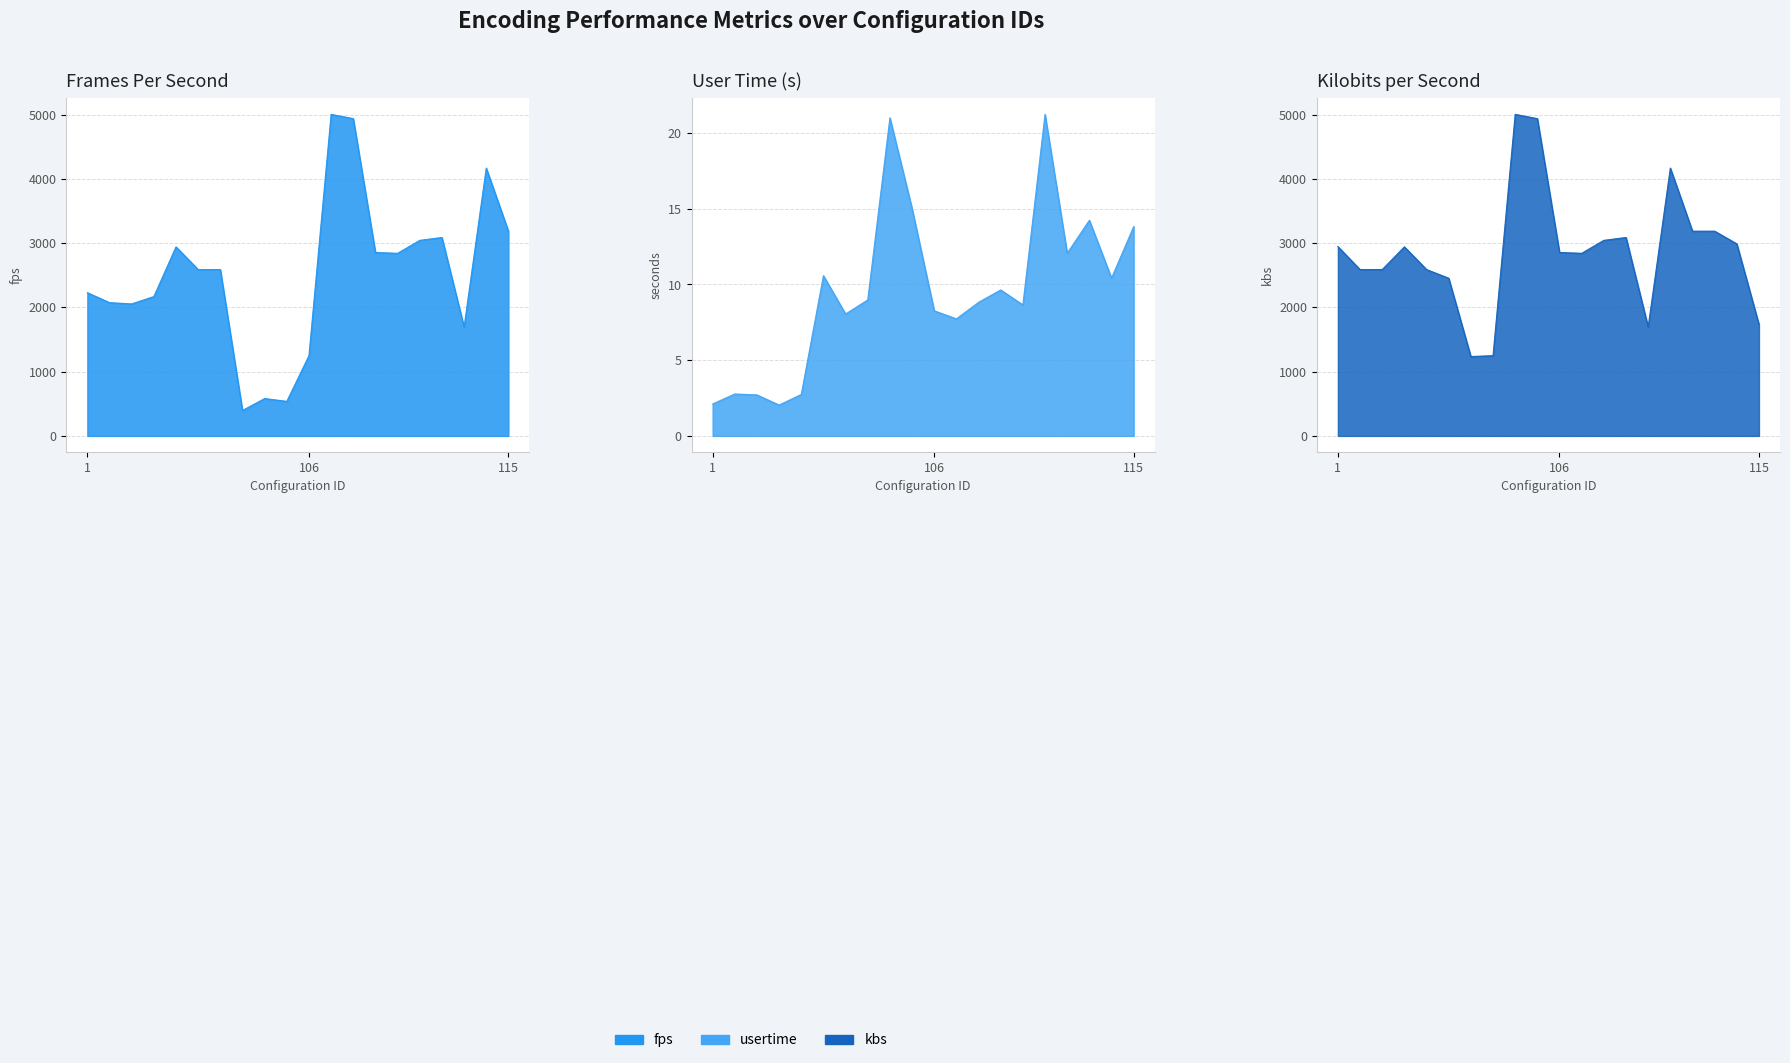

At which category does kbs reach its first local valley?

102